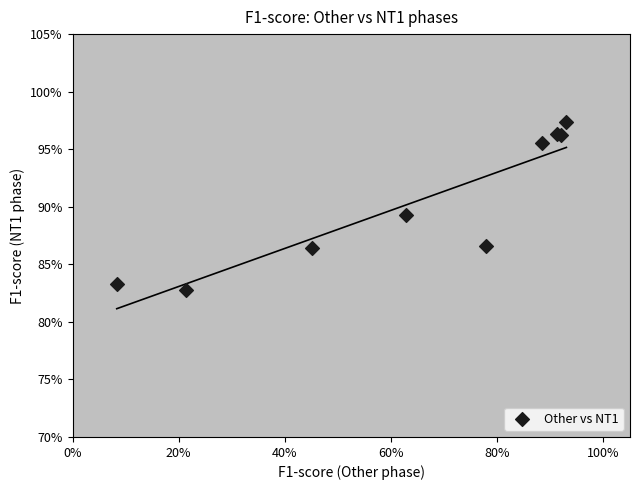

What Y value in the scatter plot is closest to 90?

89.3